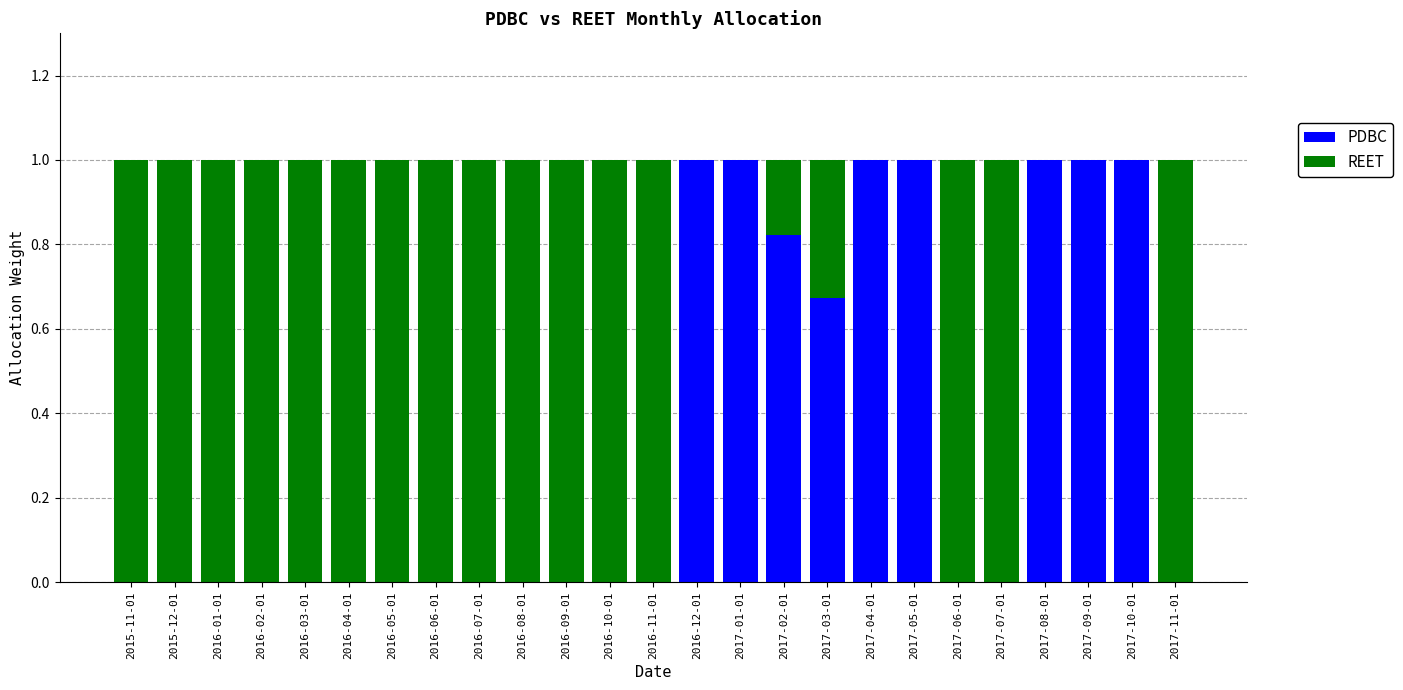

What are all the series names shown in the legend?

PDBC, REET